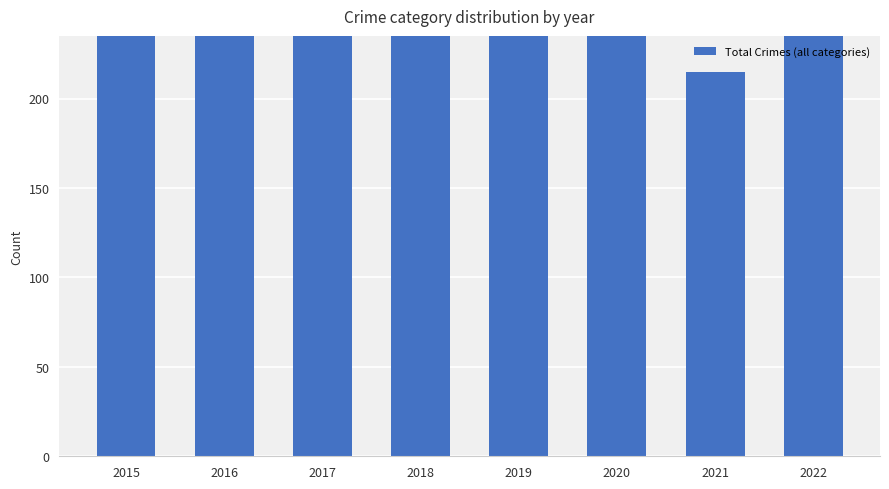

Rank the categories by value from lowest to highest.

2021, 2020, 2019, 2022, 2018, 2015, 2017, 2016